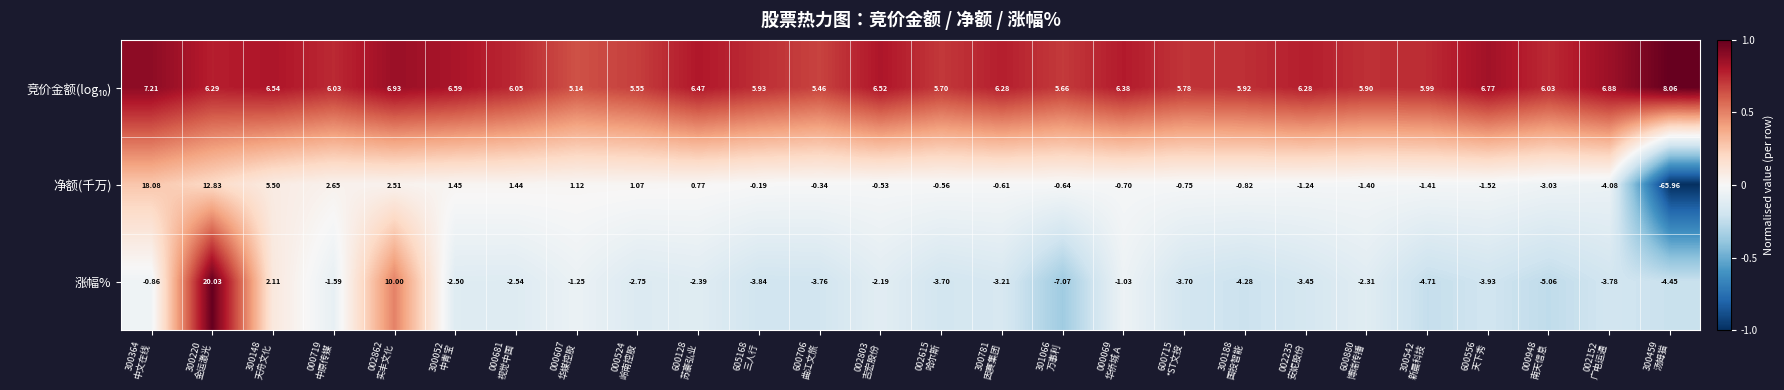

Which series has the largest range (max minus min)?

净额(千万)